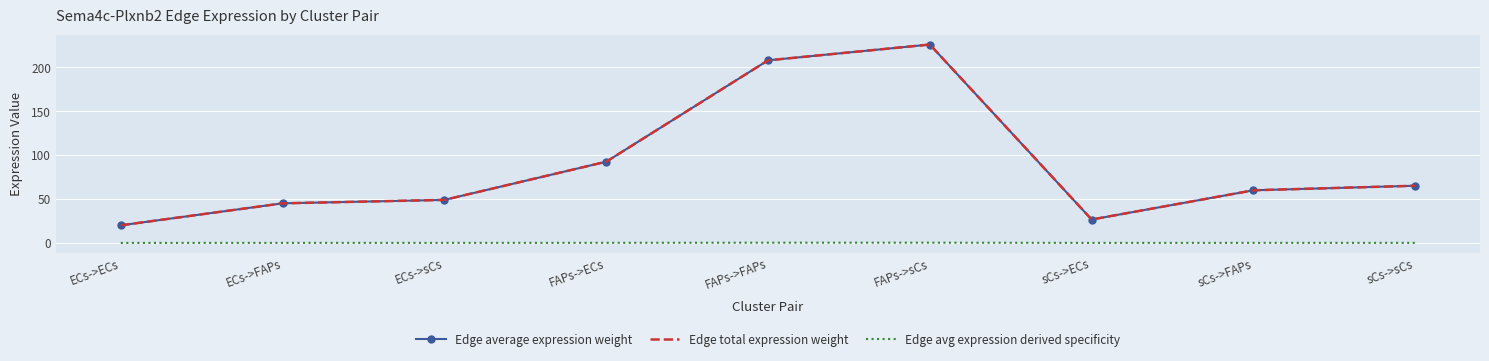

What is the spread (max minus min) of values at FAPs->ECs?

92.5